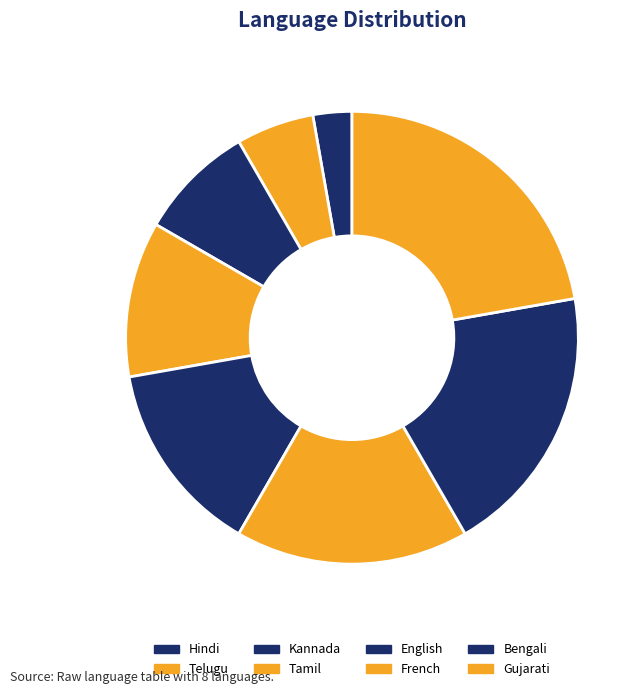

To the nearest percent, what percentage of the pie is Kannada?

8%